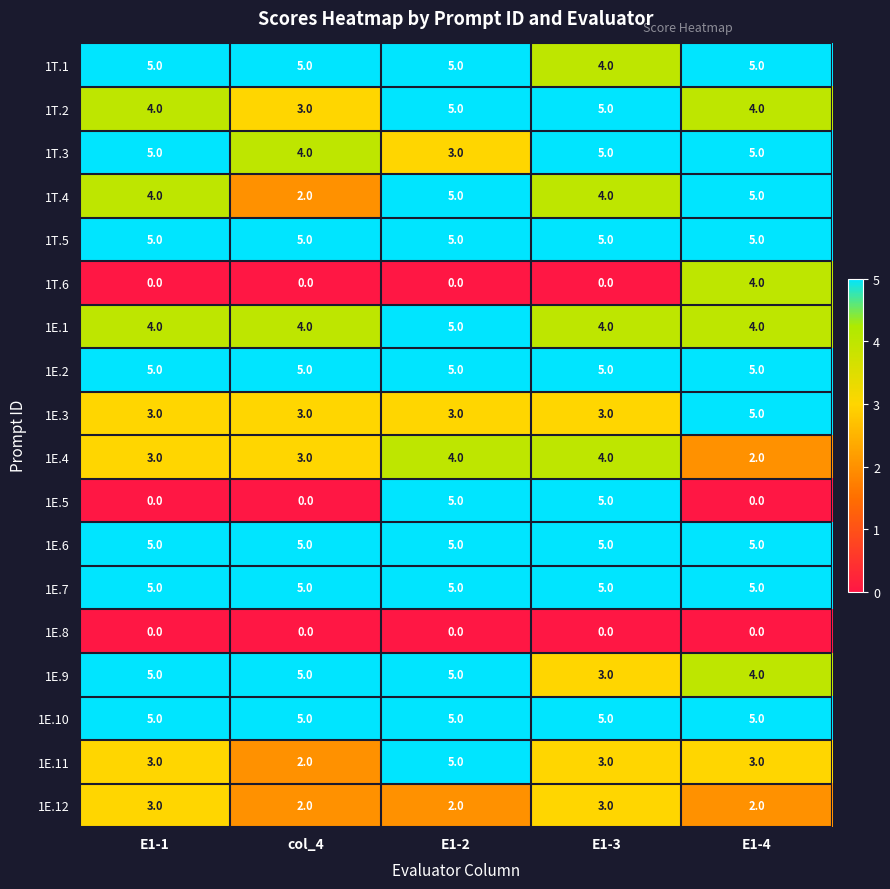

What is the spread (max minus min) of values at E1-1?

5